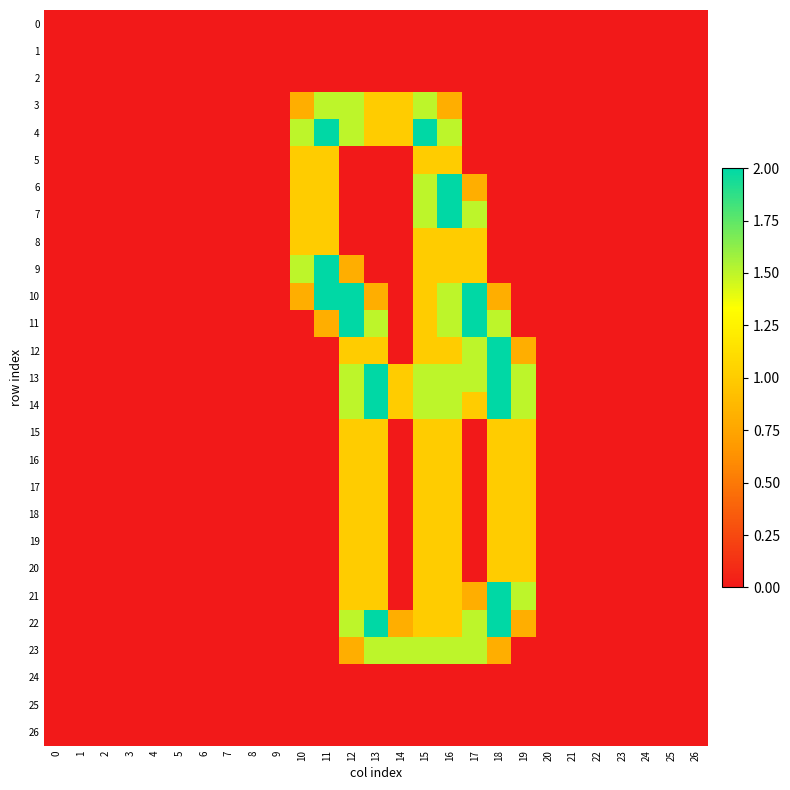

Which series has the largest range (max minus min)?

4